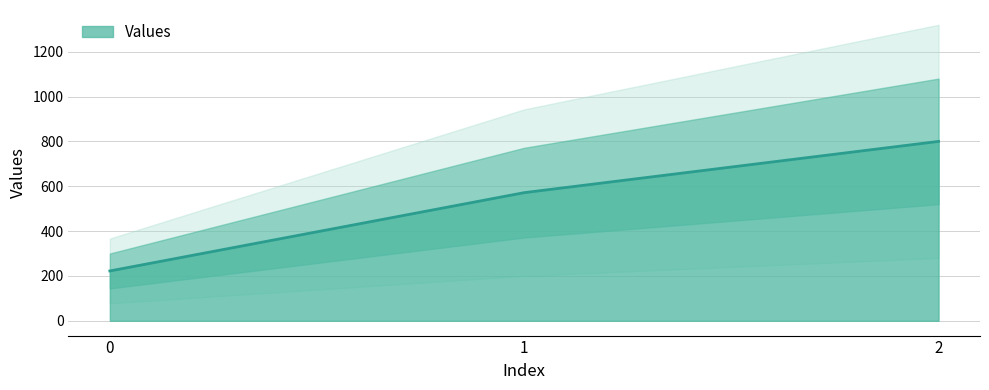

At which label is the value closest to 511?

1